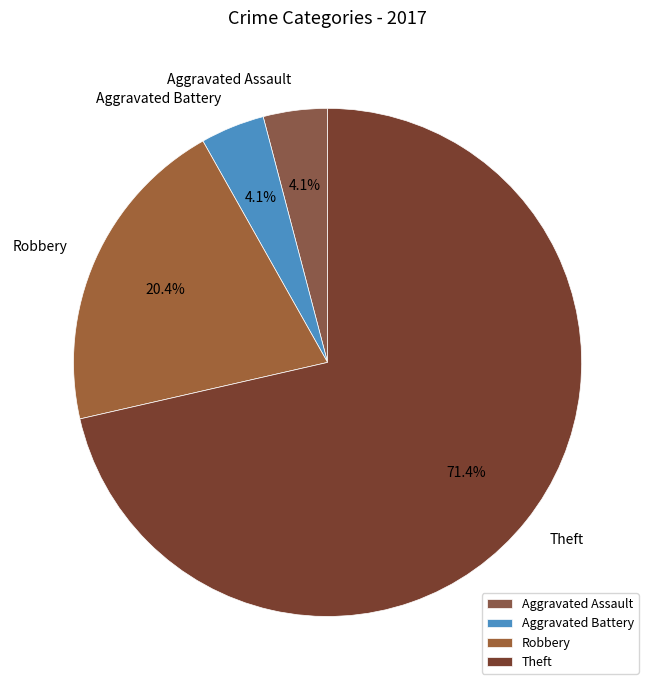

Approximately how many times larger is the value at Aggravated Assault compared to Robbery?

0.2